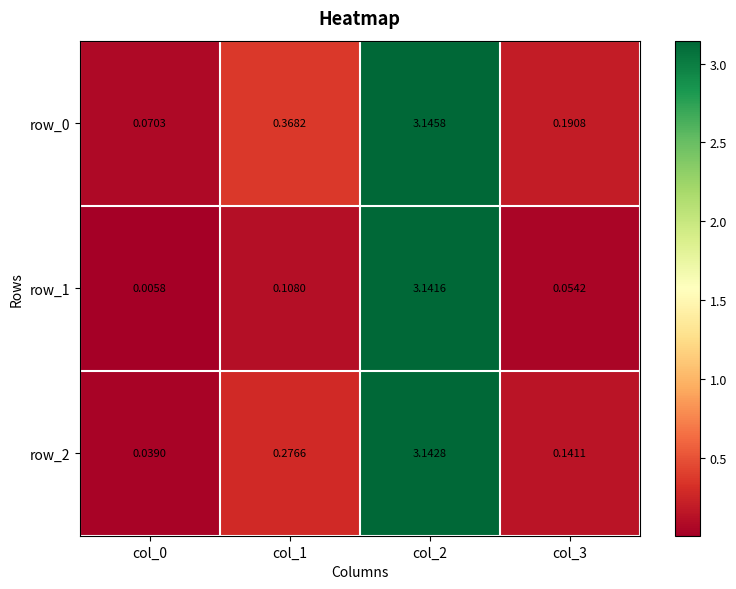

How many series are shown in this chart?

3